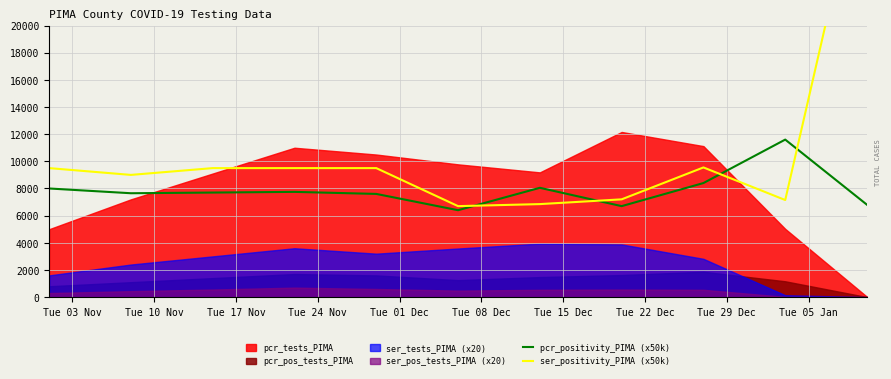

Which series has the widest spread of values?

ser_positivity_PIMA (x50k)